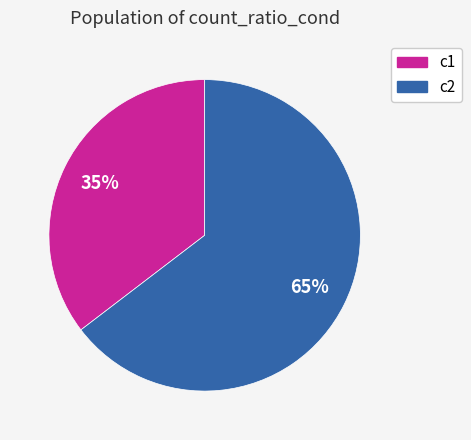

Count the number of slices in the pie.

2